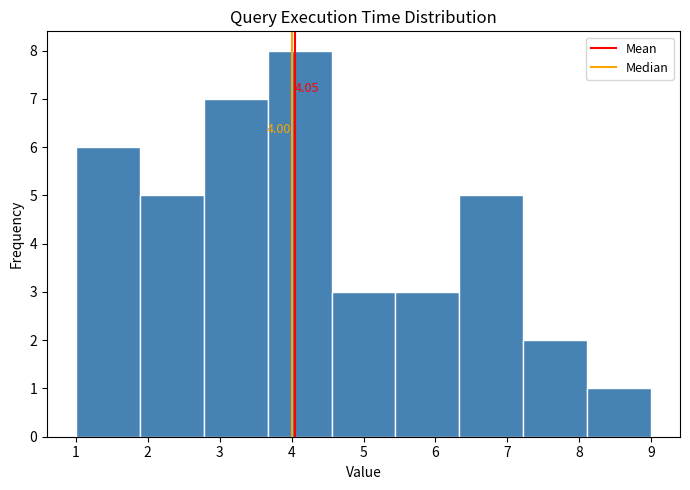

Which range on the x-axis has the tallest bar?

3.7 to 4.6